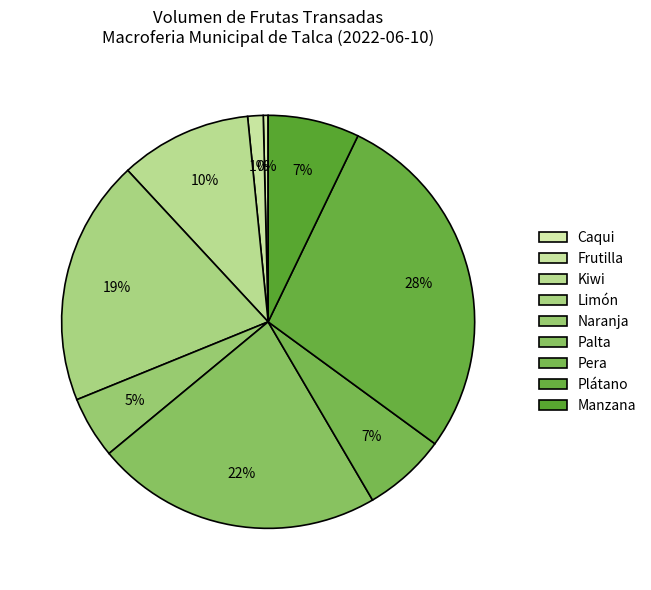

To the nearest percent, what percentage of the pie is Limón?

19%